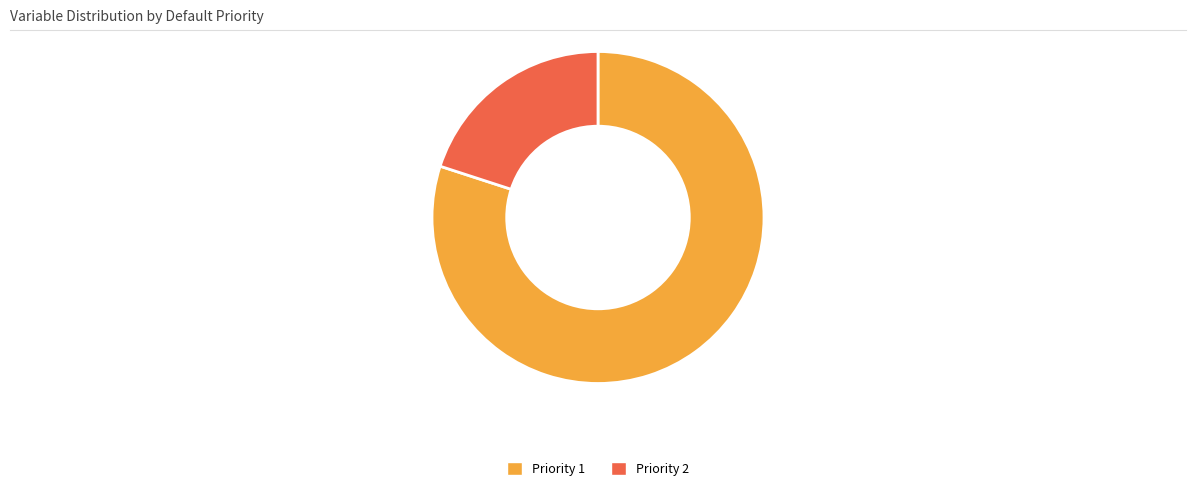

How many segments does this pie chart have?

2